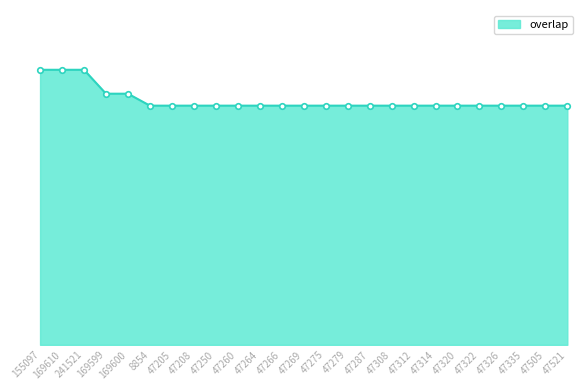

The chart shows a value of 30 at 47250. True or false?

False